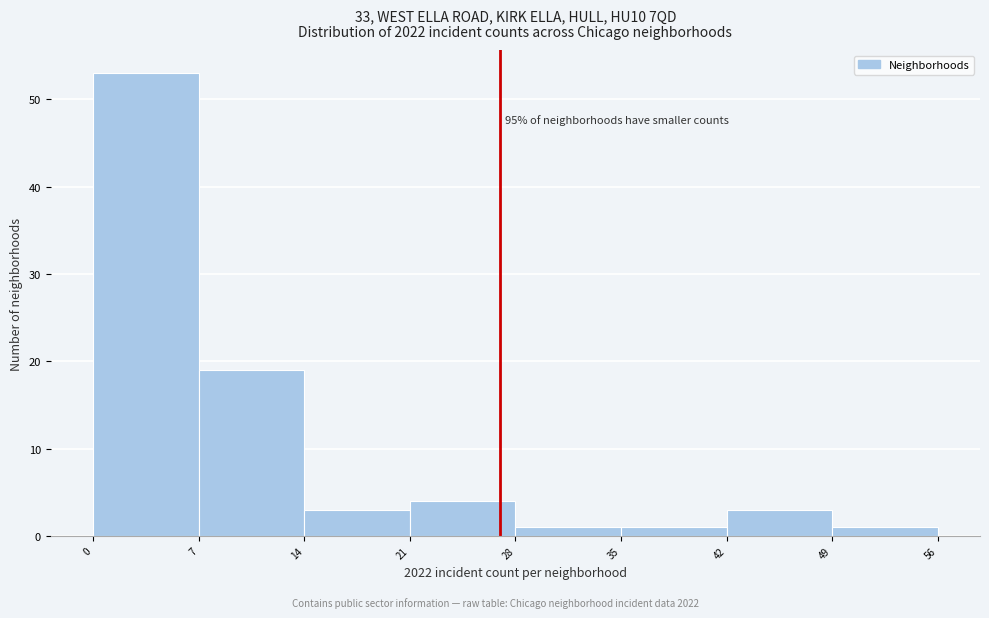

Over which range of the x-axis is the bar tallest?

0 to 7